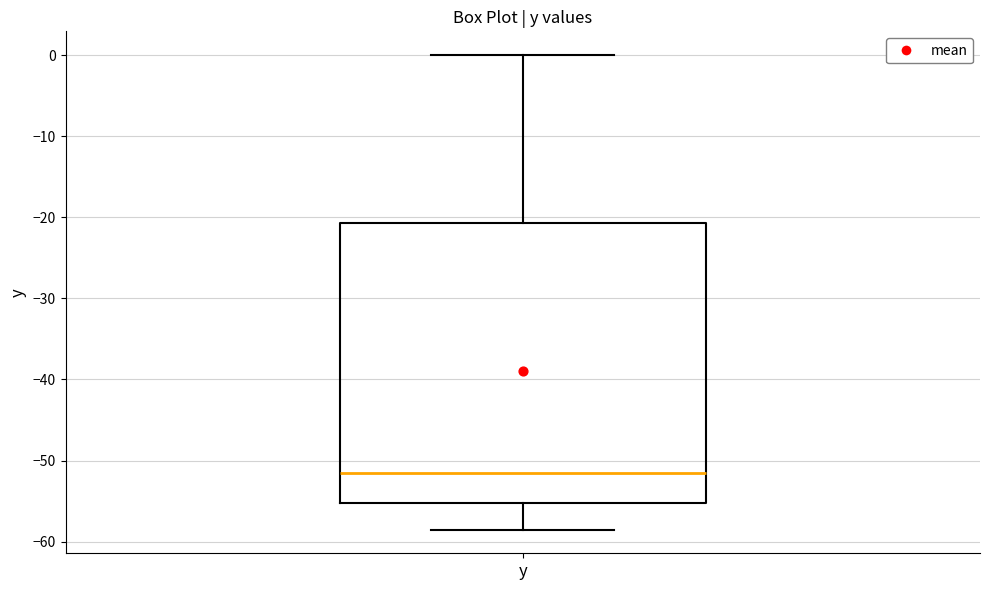

Read this box plot against the y-axis: the position of the median line, the range covered by the box, and the ends of both whiskers. The values are not printed on the chart, so give them approximately, as read against the axis.

median -52, box -55 to -21, whiskers -58 to 0